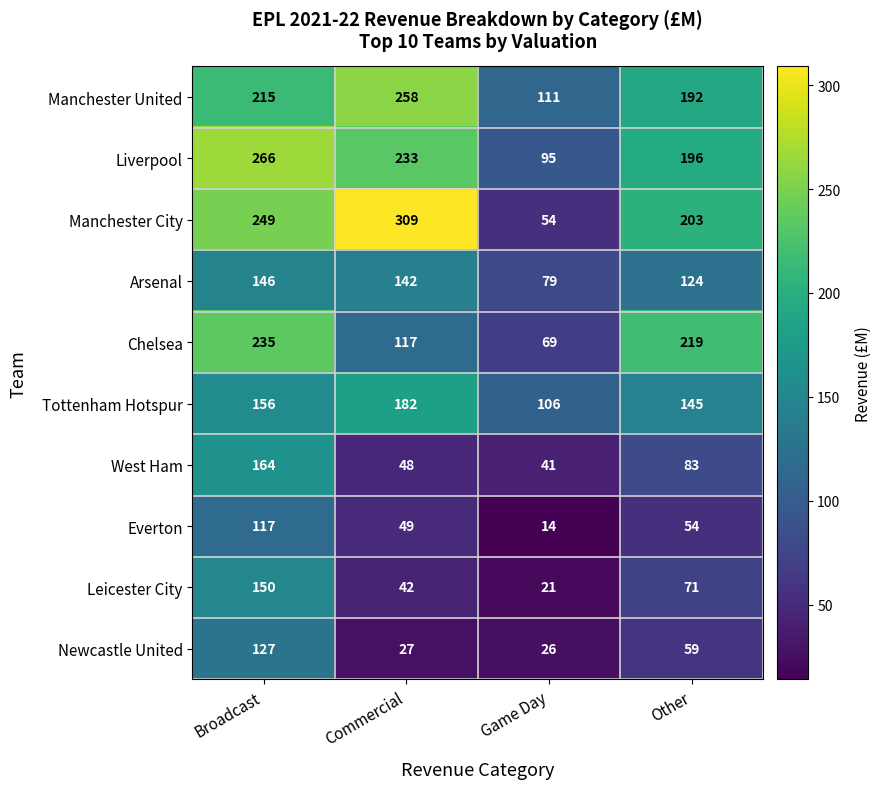

Is it true that West Ham equals 41 at Game Day?

True